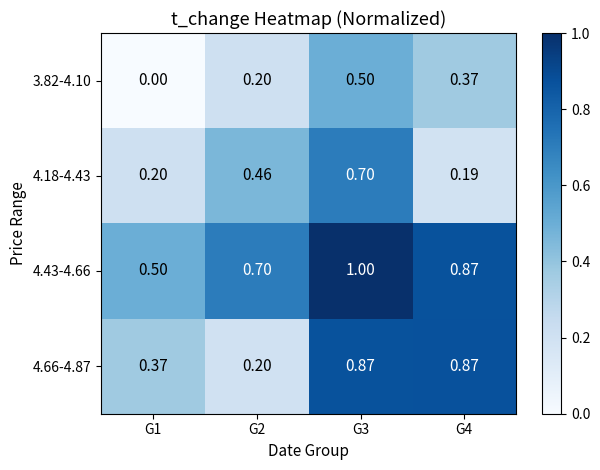

Is the value of 4.66-4.87 at G3 greater than the value of 4.43-4.66 at G3?

No